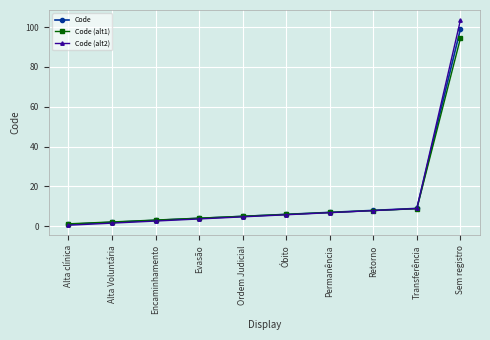

What is the value of the Code point at the 3rd from the left?

3.0